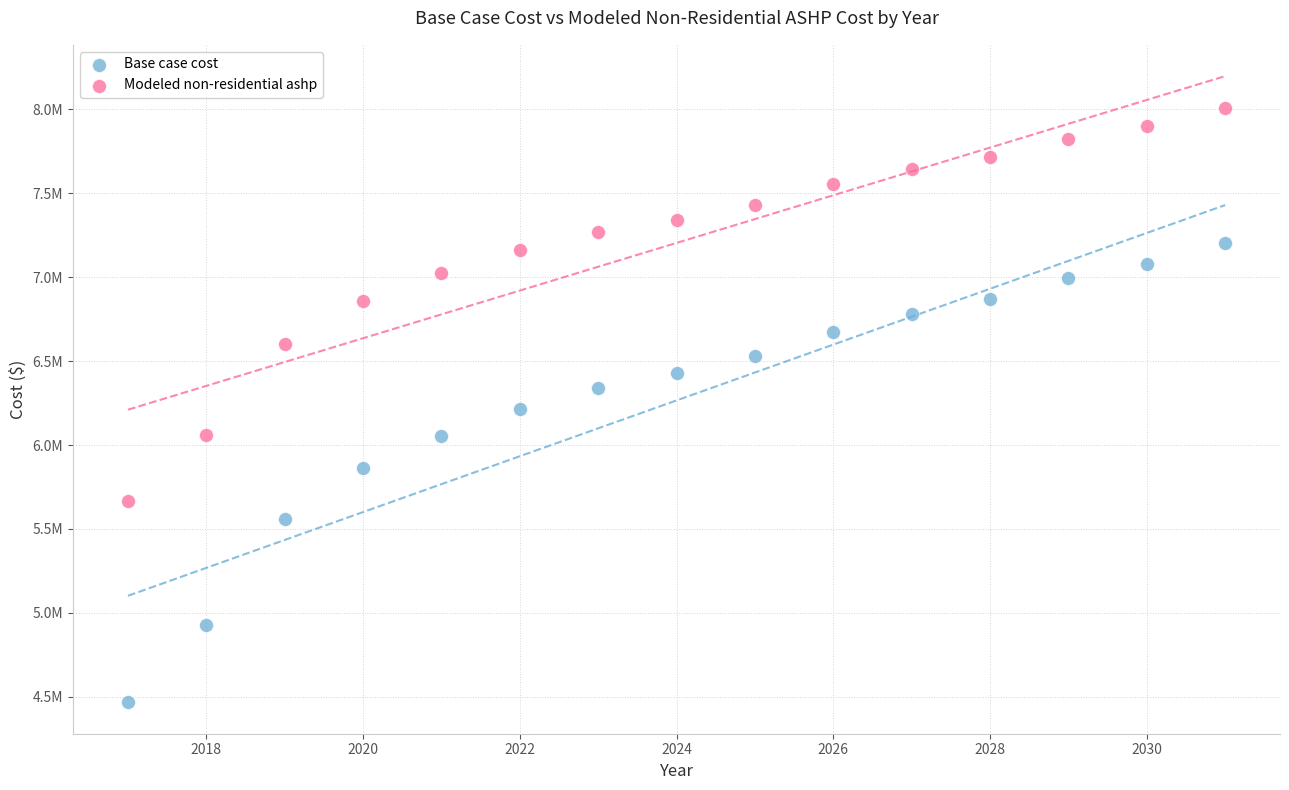

Which series contains the lowest Y value?

Base case cost